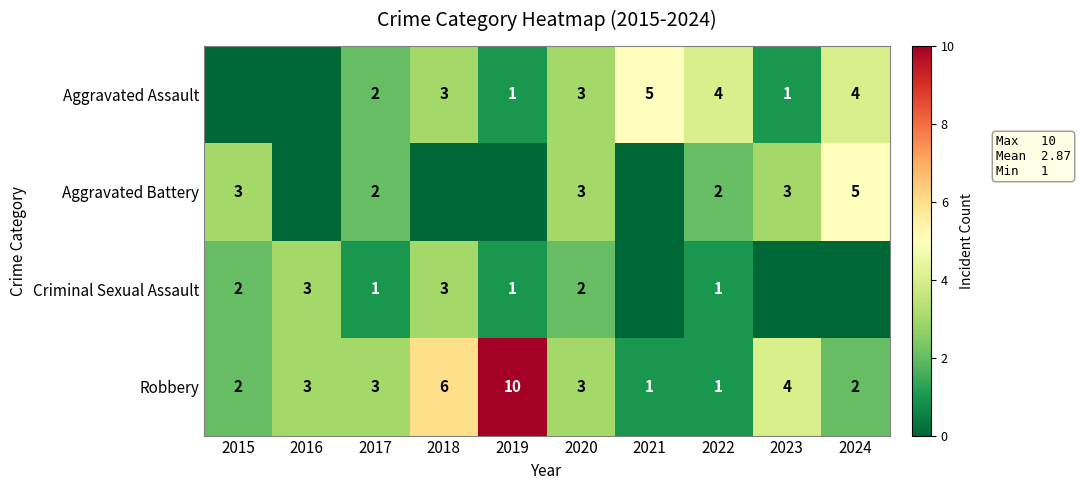

What is the maximum value shown in the chart?

10